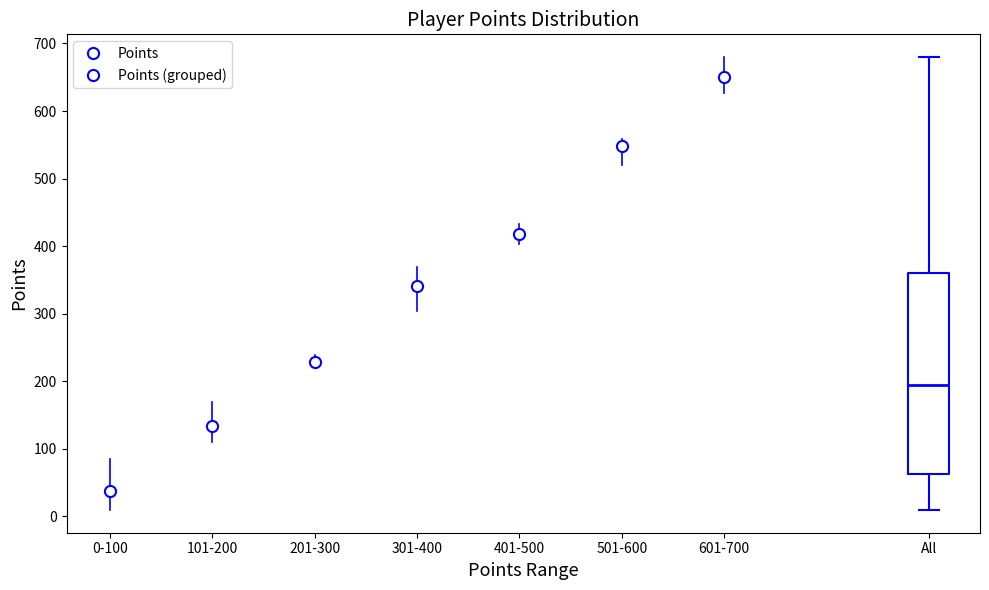

Where does the lower whisker of the box for All end on the y-axis? The values are not printed on the chart, so give them approximately, as read against the axis.

10